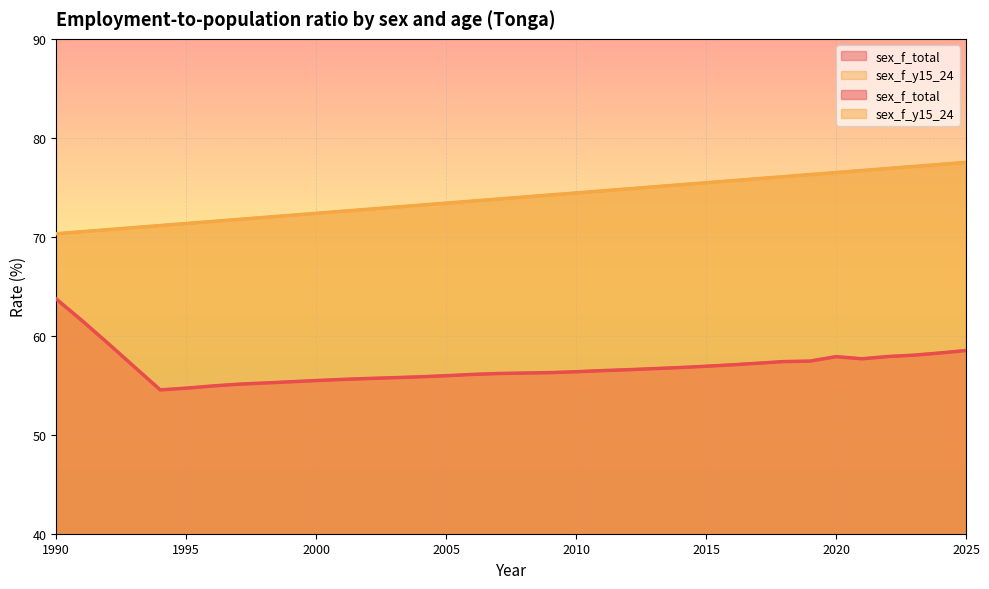

The sex_f_y15_24 series shows 29.0 at 2003. True or false?

False